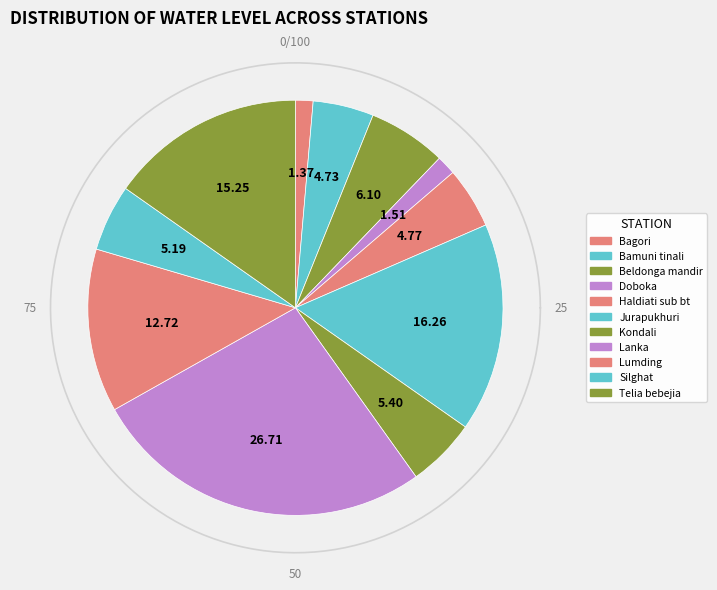

Does any single category account for the majority?

No